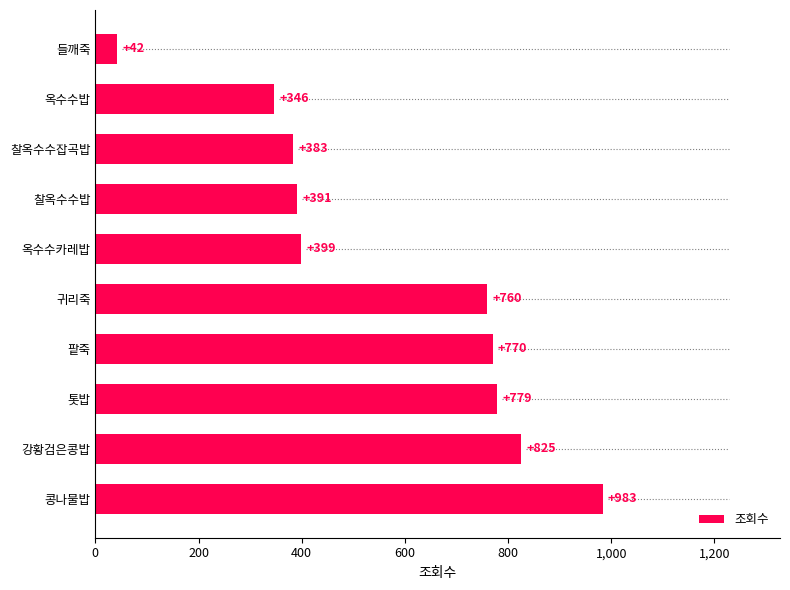

What is the average value?

568